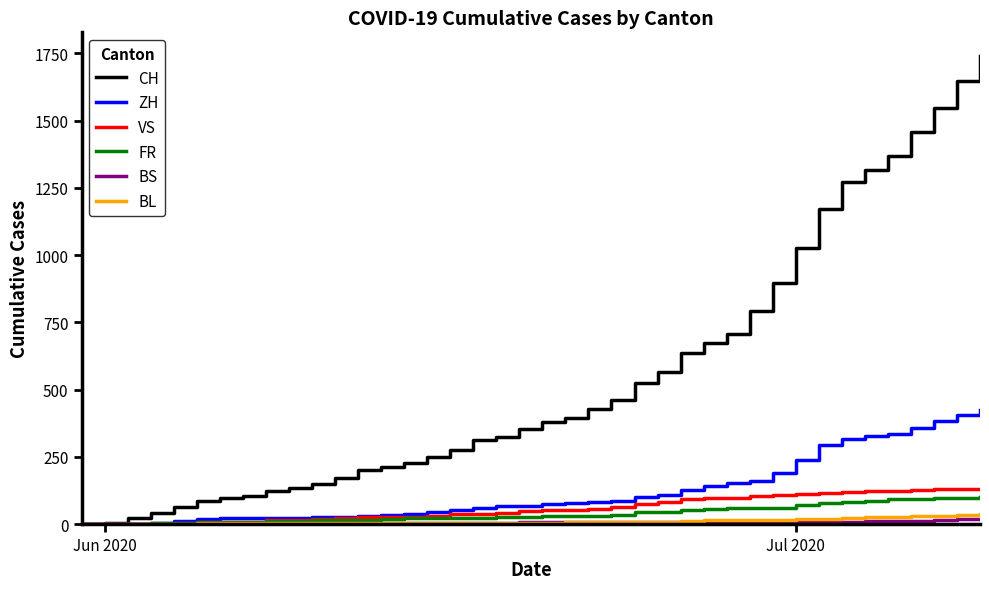

Which series has the largest range (max minus min)?

CH